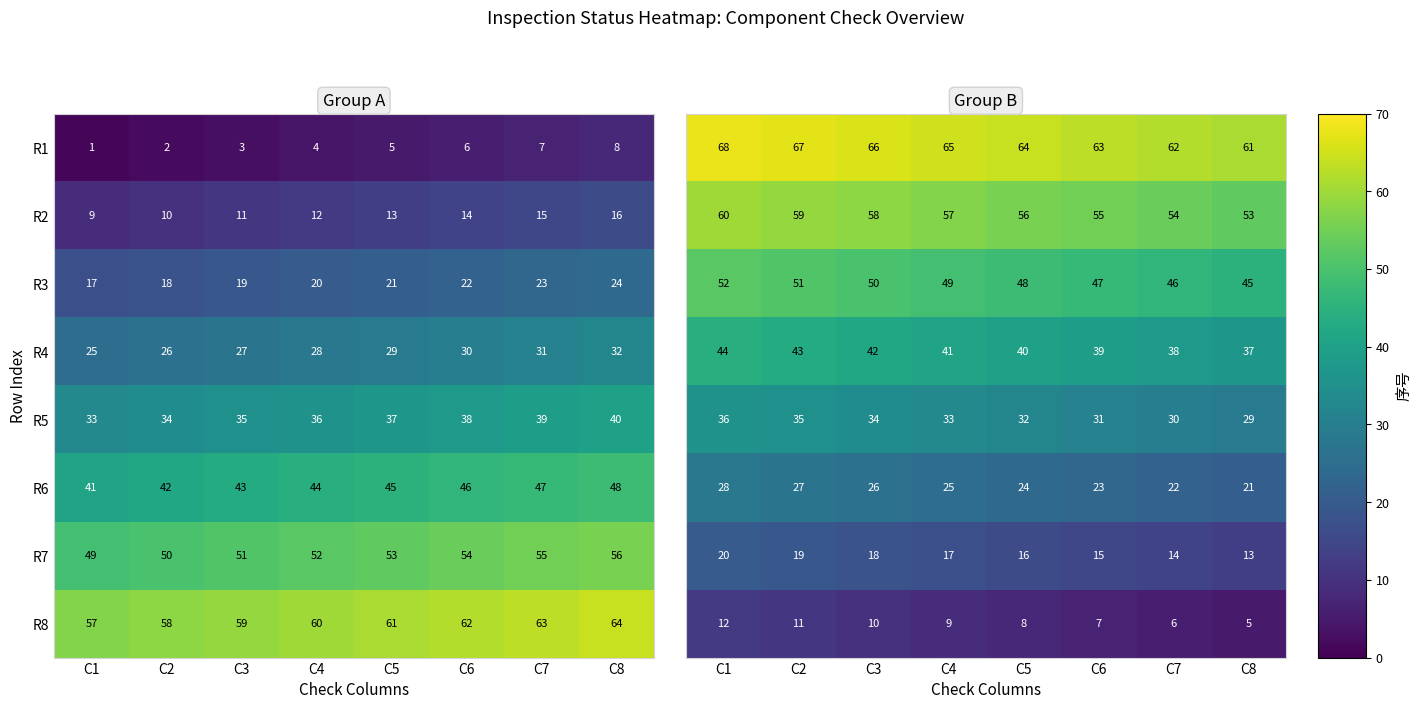

Is it true that R5 equals 11 at C4?

False